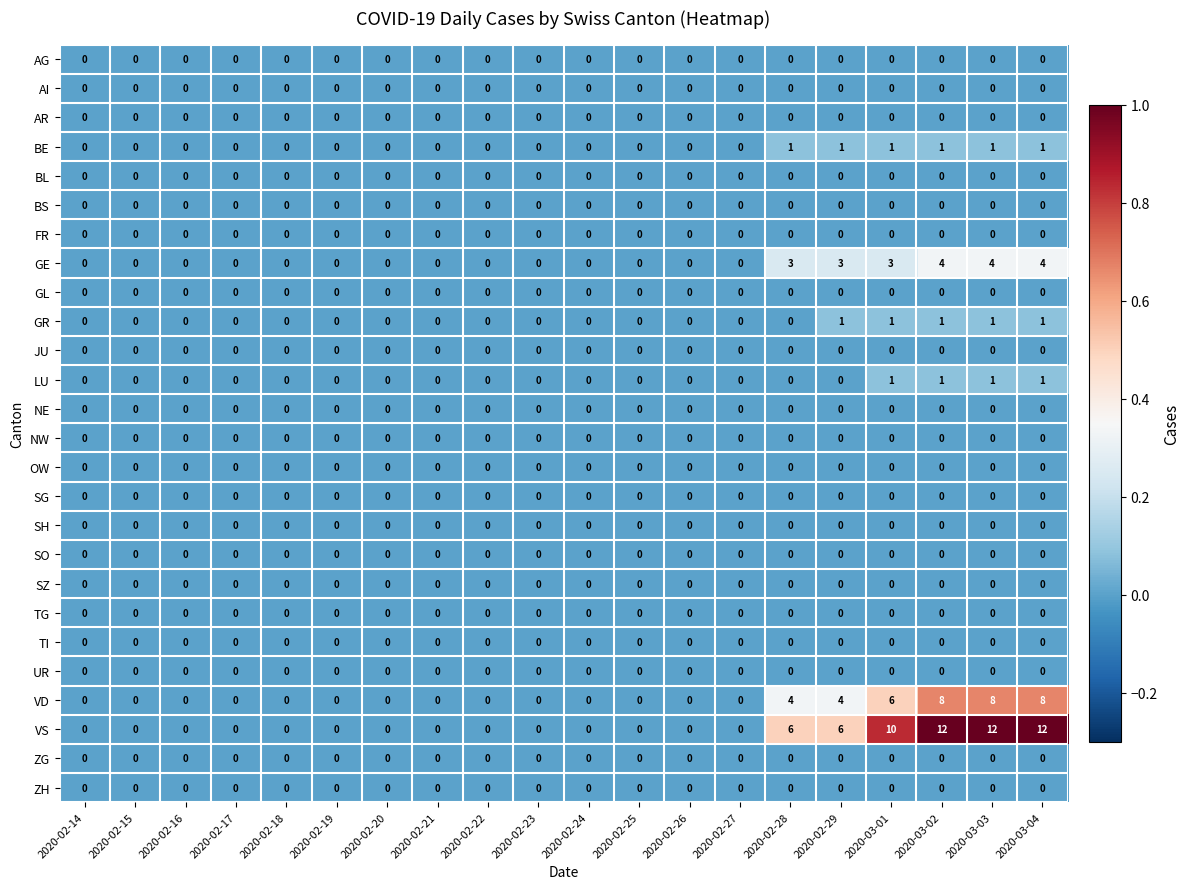

What is the difference between the maximum and second lowest values in the VS series?

12